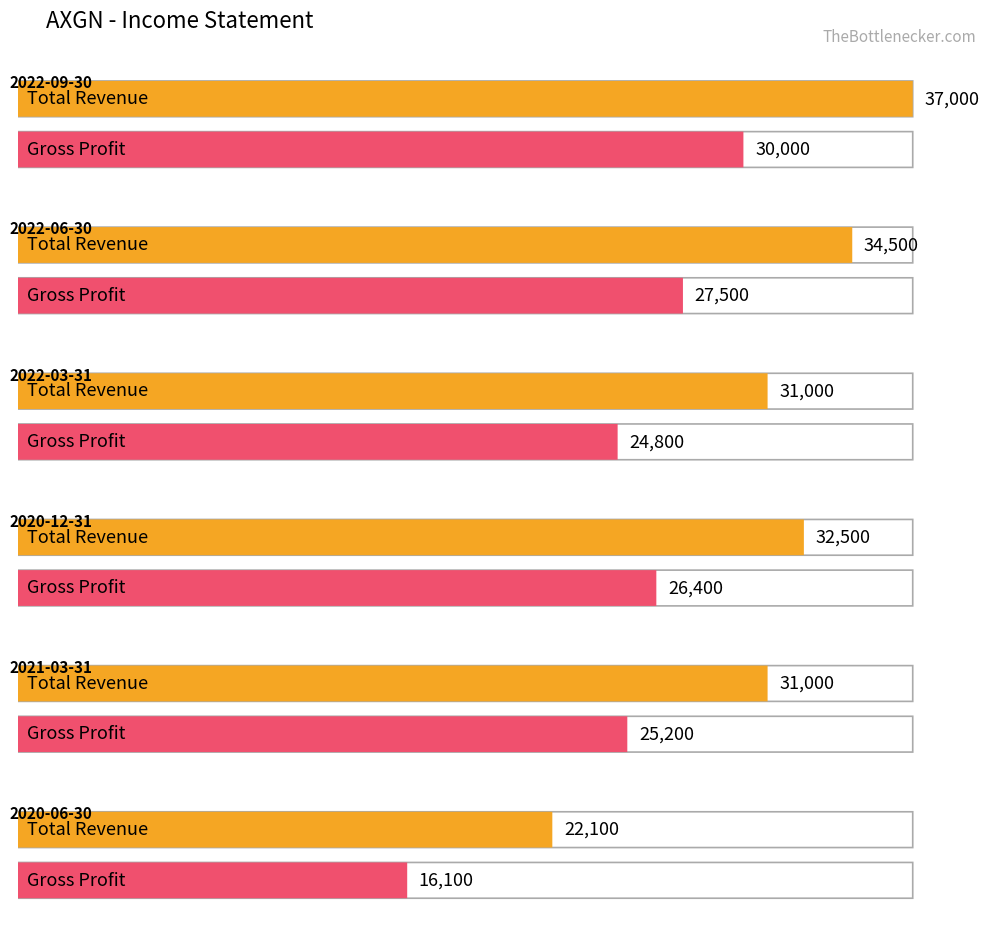

What is the label of the 2nd bar from the left?

2022-06-30